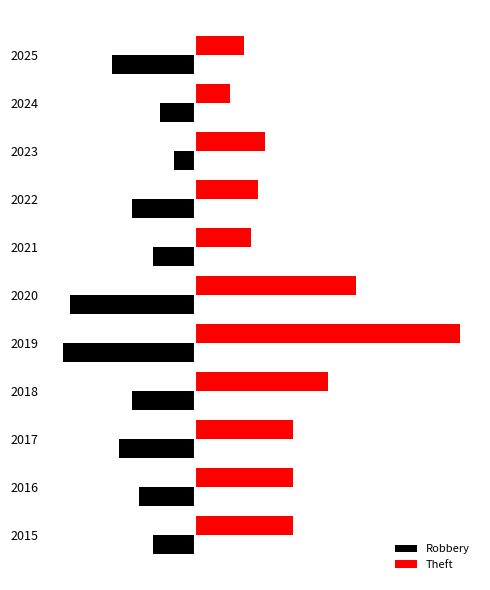

What are all the series names shown in the legend?

Robbery, Theft